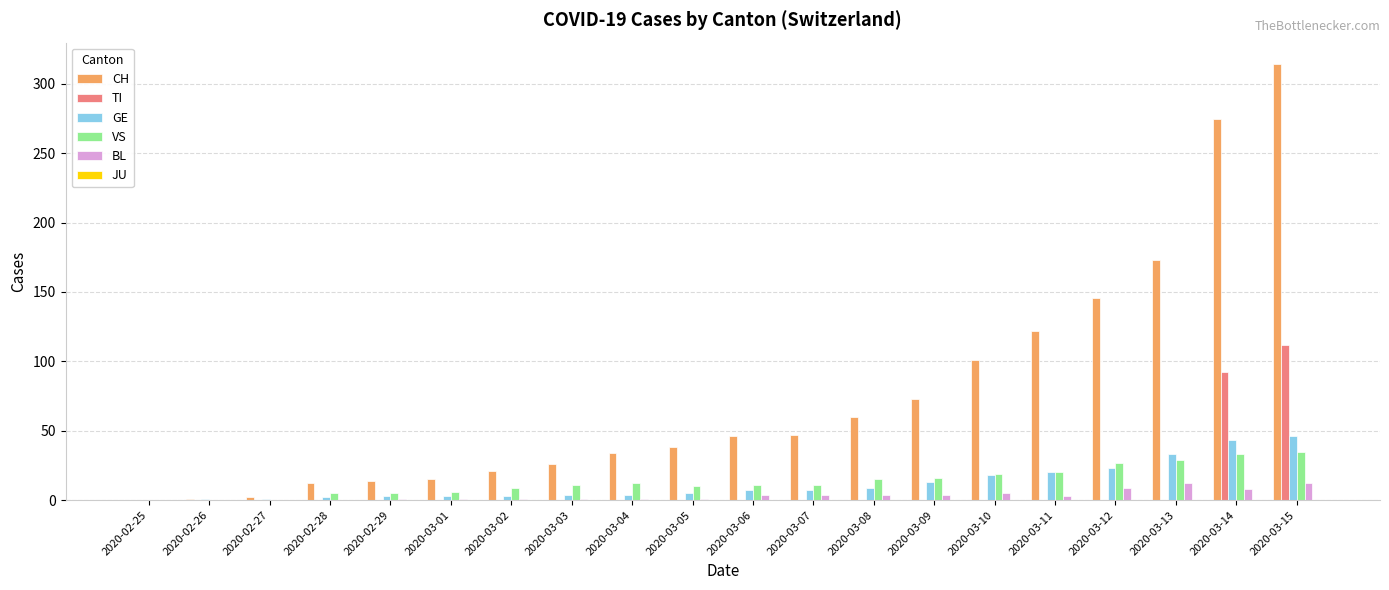

The value of TI at 2020-03-11 is 37. True or false?

False